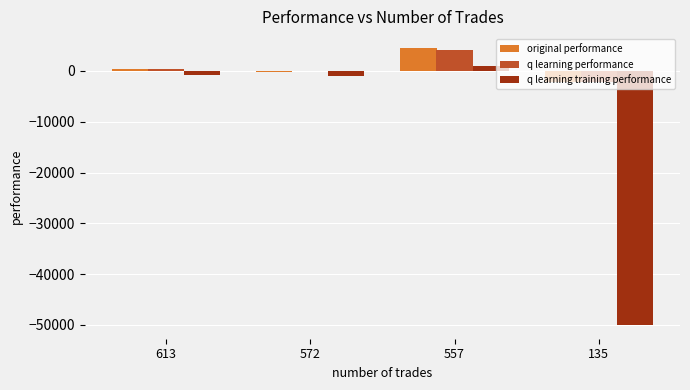

How many data points in original performance are above 404?

2